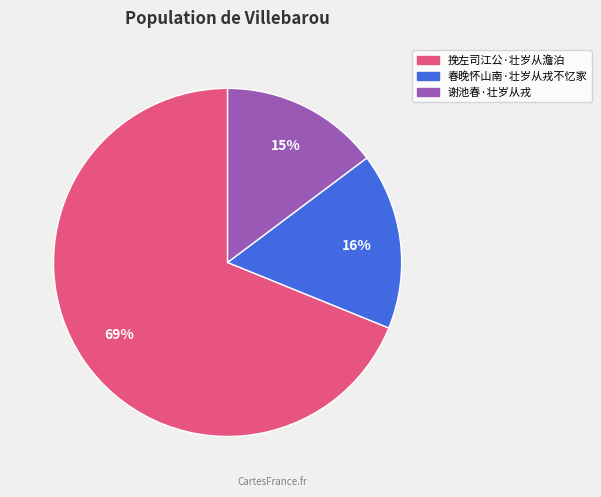

To the nearest percent, what is the average slice percentage?

33%